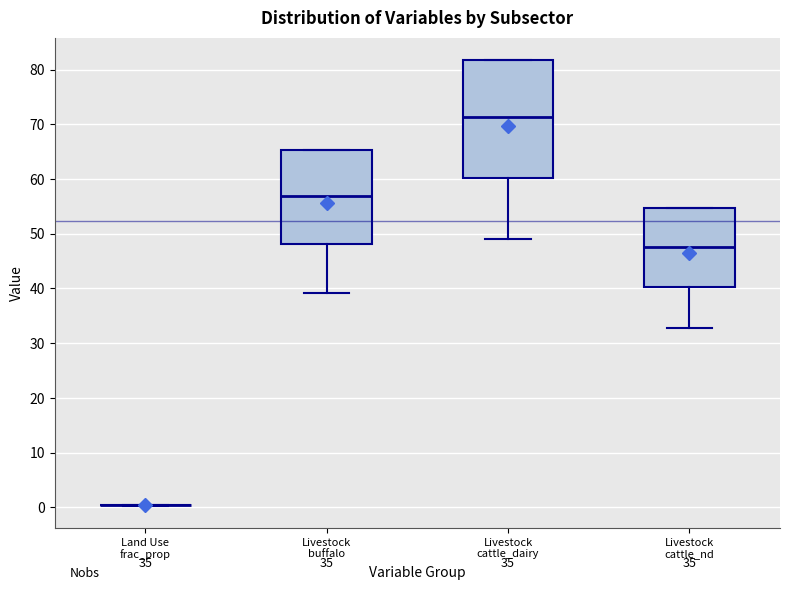

Reading left to right, transcribe this box plot: for each box, give where its median line is, the range the box spans, and where its two whiskers end, as read against the y-axis. The values are not printed on the chart, so give them approximately, as read against the axis.

Land Use frac_prop: box collapsed to a line at 0, whiskers 0 to 0
Livestock buffalo: median 57, box 48 to 65, whiskers 39 to 65
Livestock cattle_dairy: median 71, box 60 to 82, whiskers 49 to 82
Livestock cattle_nd: median 48, box 40 to 55, whiskers 33 to 55